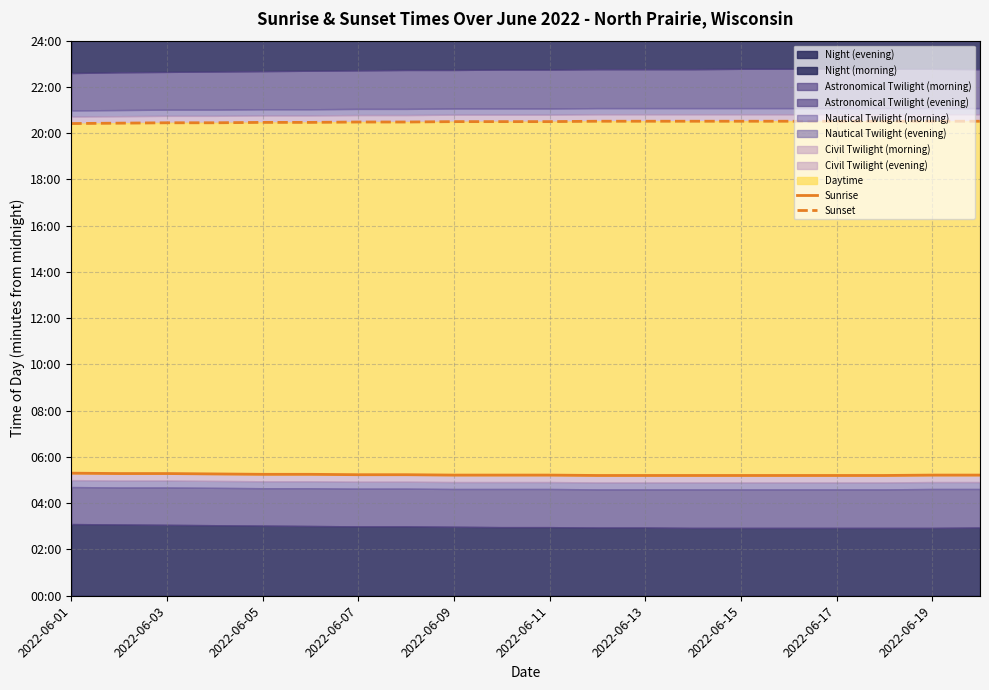

True or false: Sunrise has more than 1 interior local peaks.

False